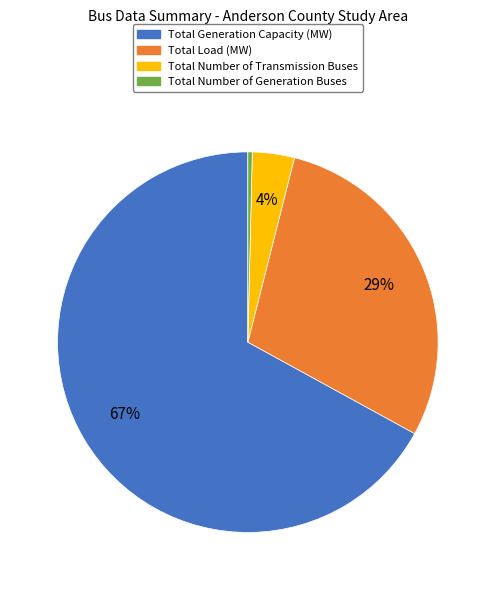

To the nearest percent, what portion does Total Number of Transmission Buses represent?

4%